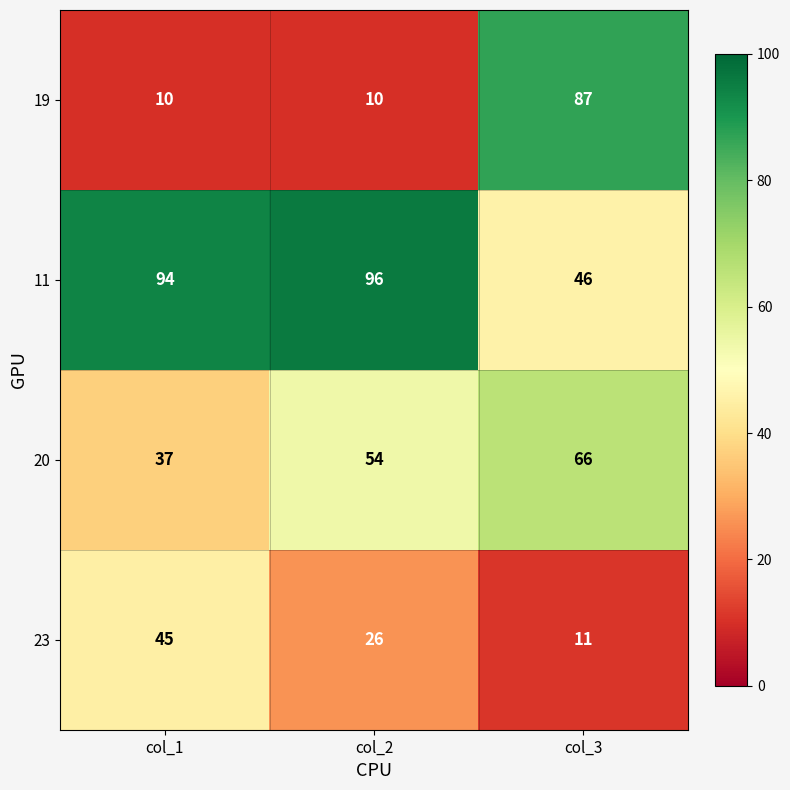

Rank the series by their average value, from highest to lowest.

11, 20, 19, 23